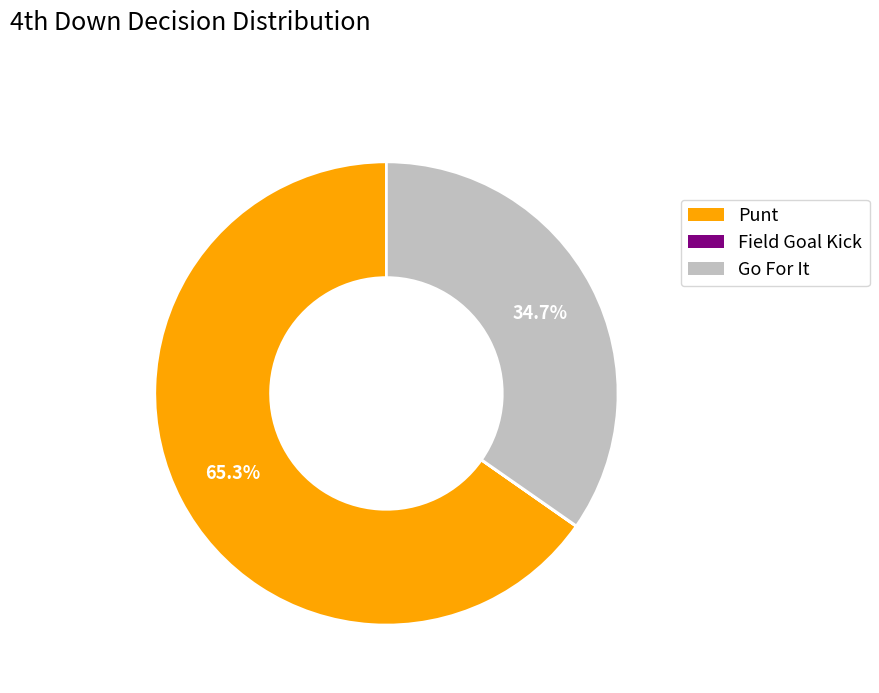

What portion of the pie excludes Go For It?

65.3%